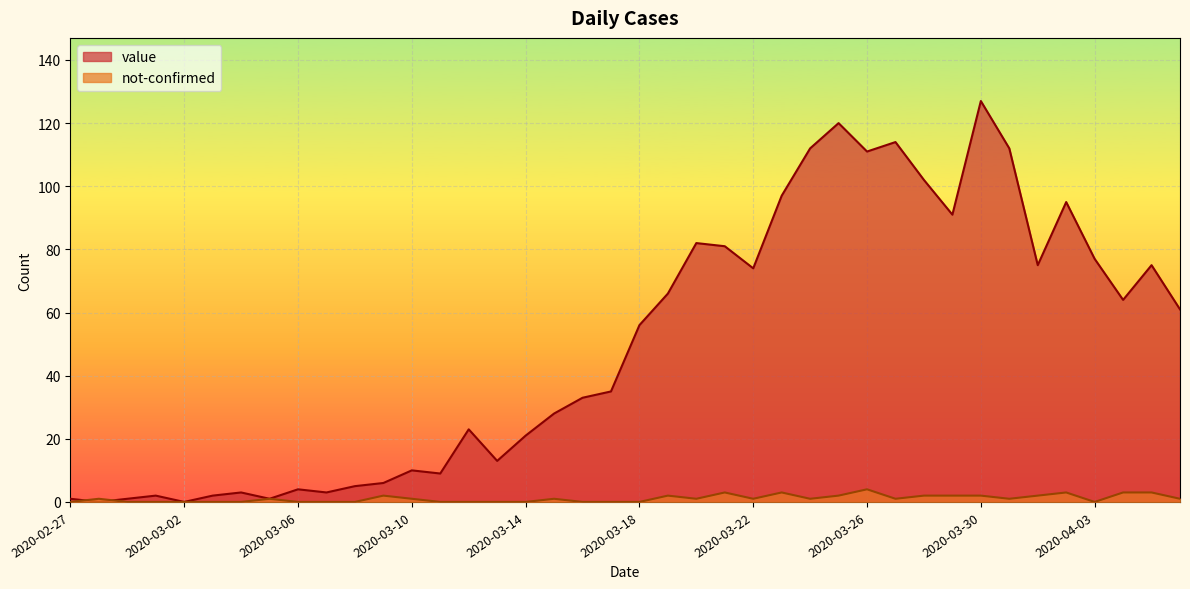

How many data points in not-confirmed are above 1?

13